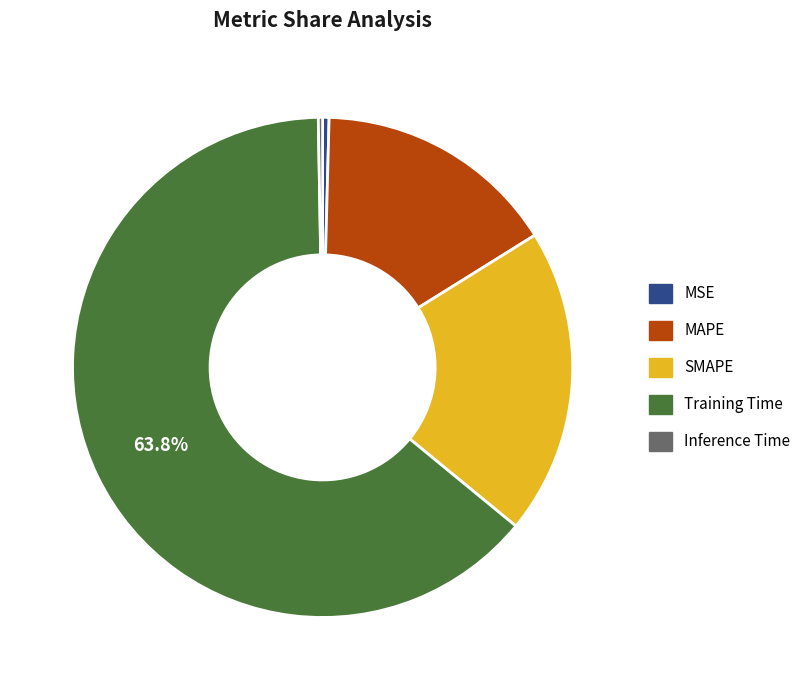

Which slice represents more than half of the pie?

Training Time